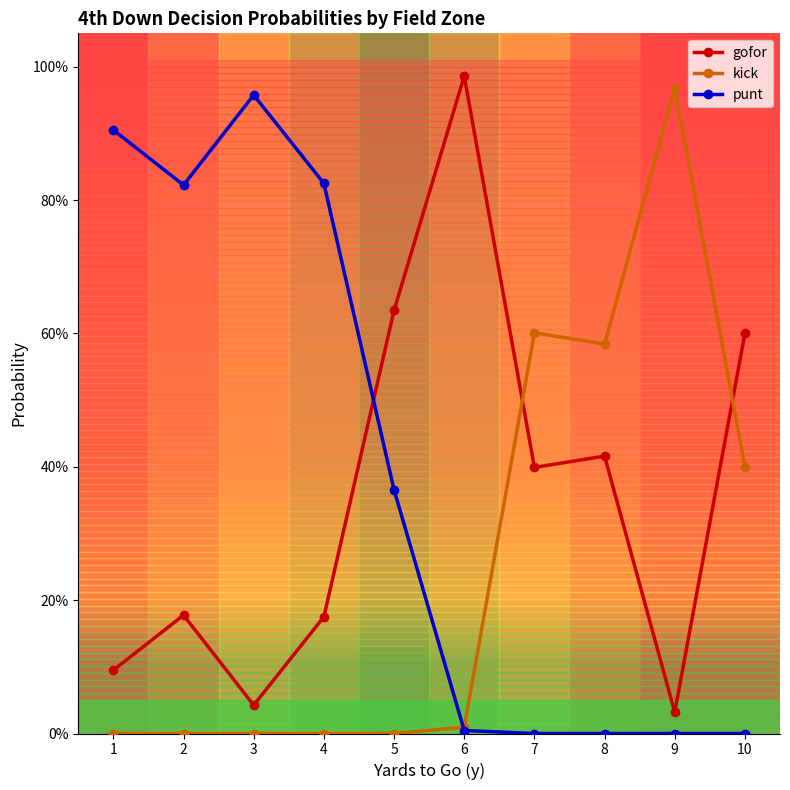

Reading left to right, what are all the values shown in this chart?

gofor: 0.1	0.2	0.0	0.2	0.6	1.0	0.4	0.4	0.0	0.6
kick: 0.0	0.0	0.0	0.0	0.0	0.0	0.6	0.6	1.0	0.4
punt: 0.9	0.8	1.0	0.8	0.4	0.0	0.0	0.0	0.0	0.0